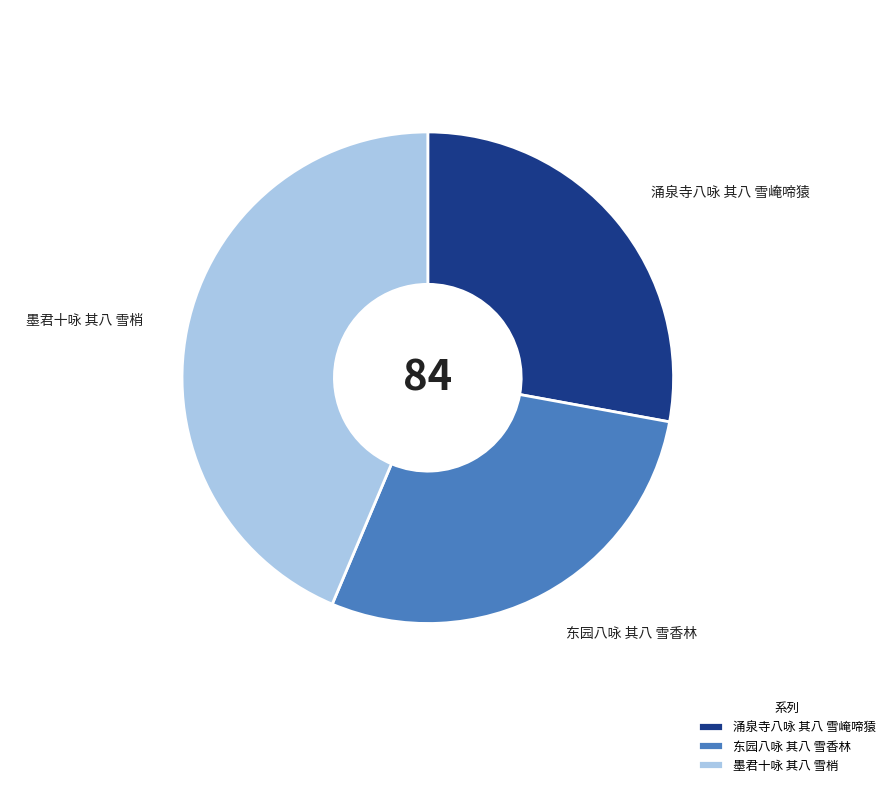

Does any single category account for the majority?

No